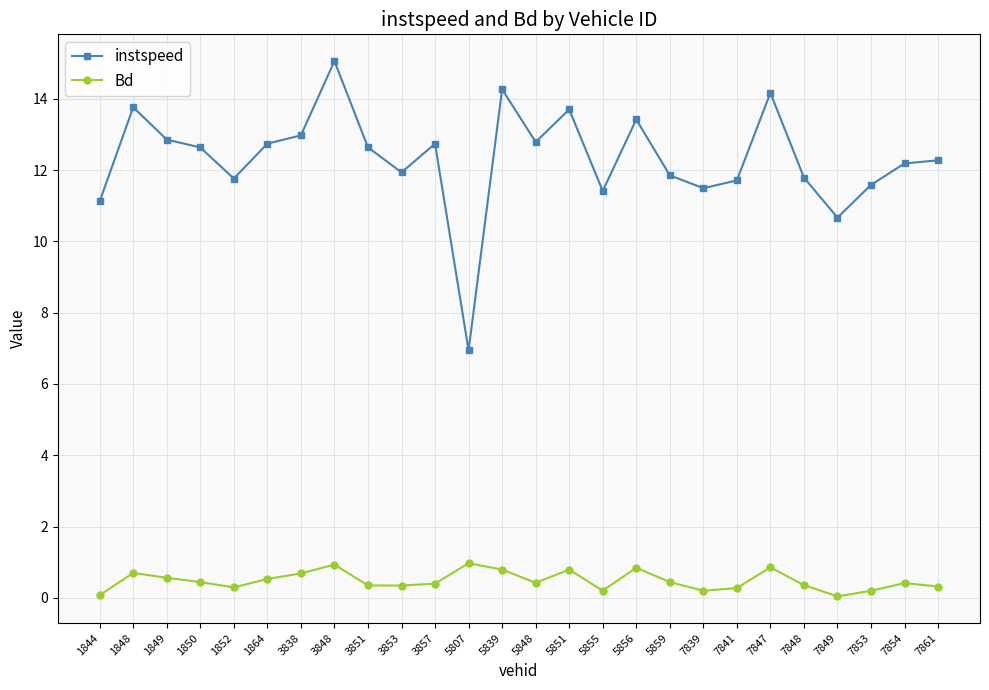

At which category is the sum across all series the highest?

3848